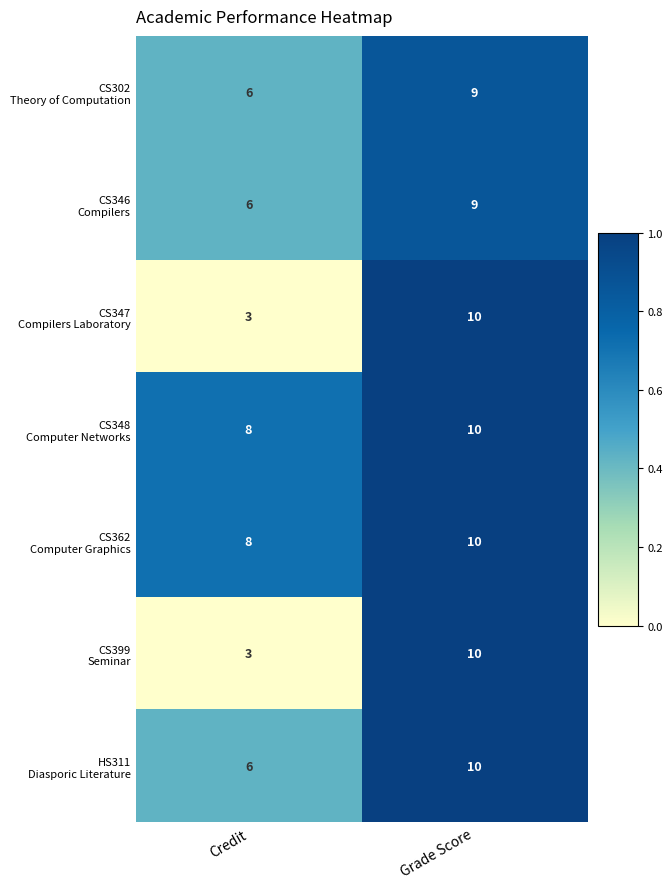

What is the difference between the highest and lowest values at Credit?

5